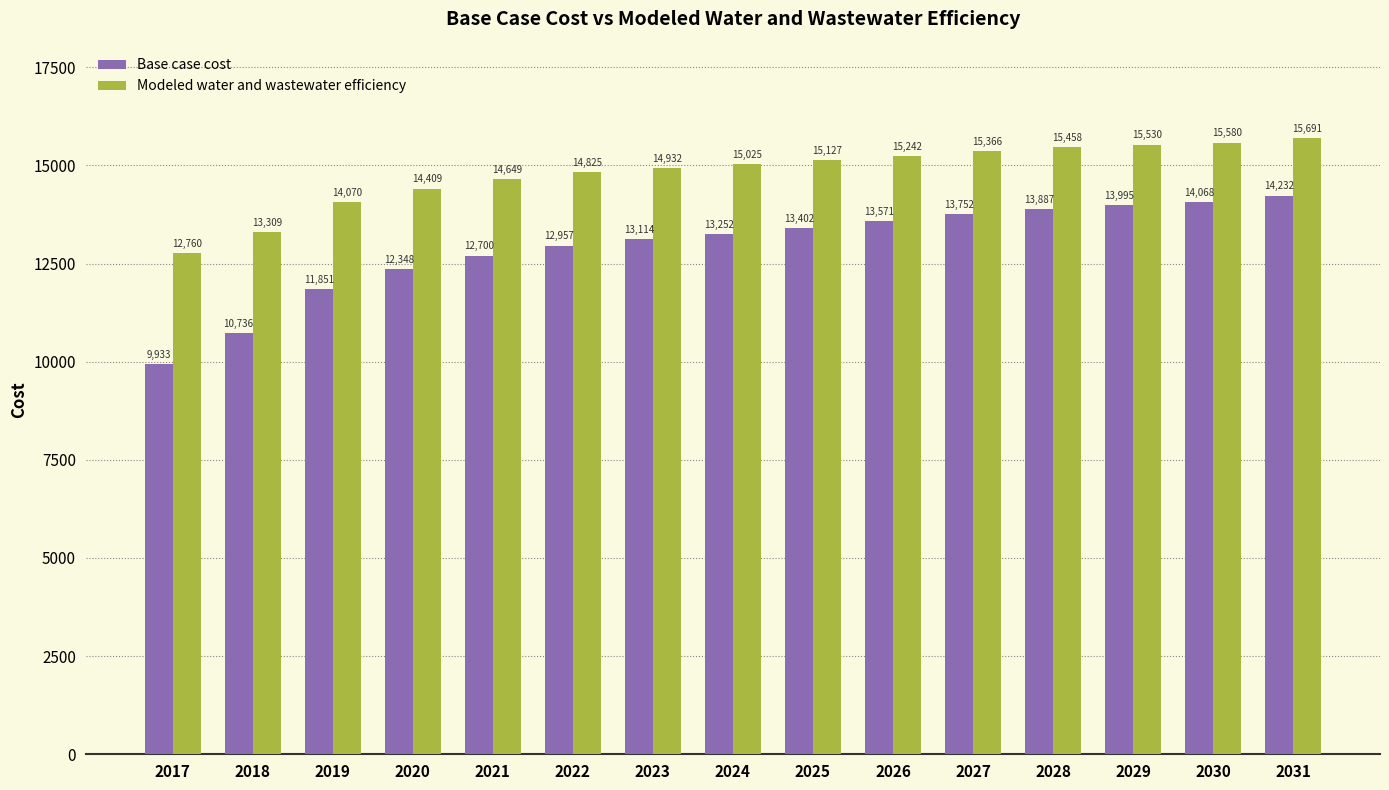

Is it true that Base case cost equals 12700.3 at 2021?

True